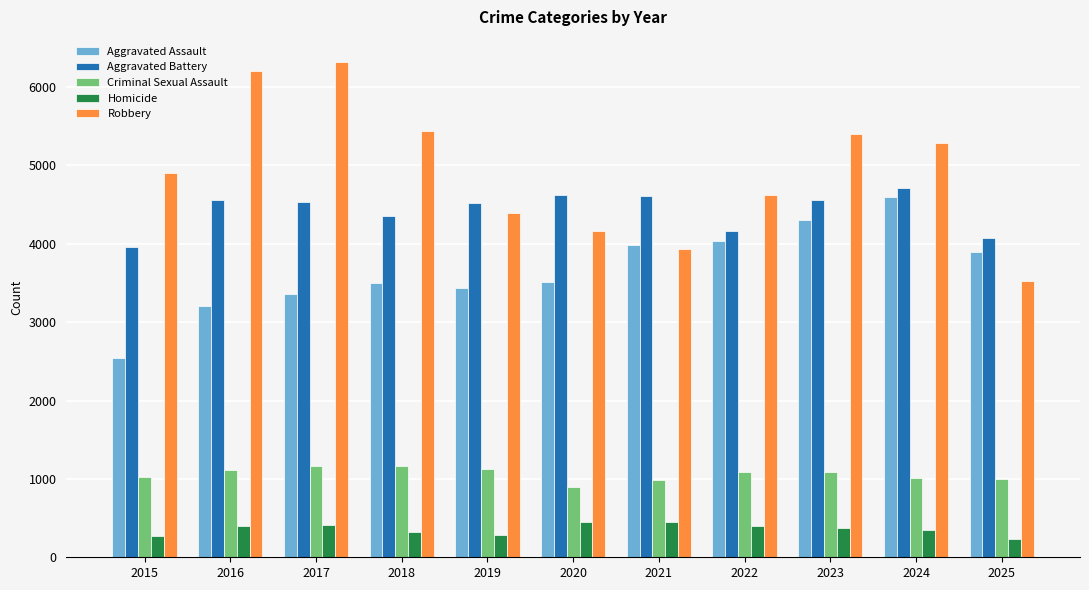

What are all the series names shown in the legend?

Aggravated Assault, Aggravated Battery, Criminal Sexual Assault, Homicide, Robbery